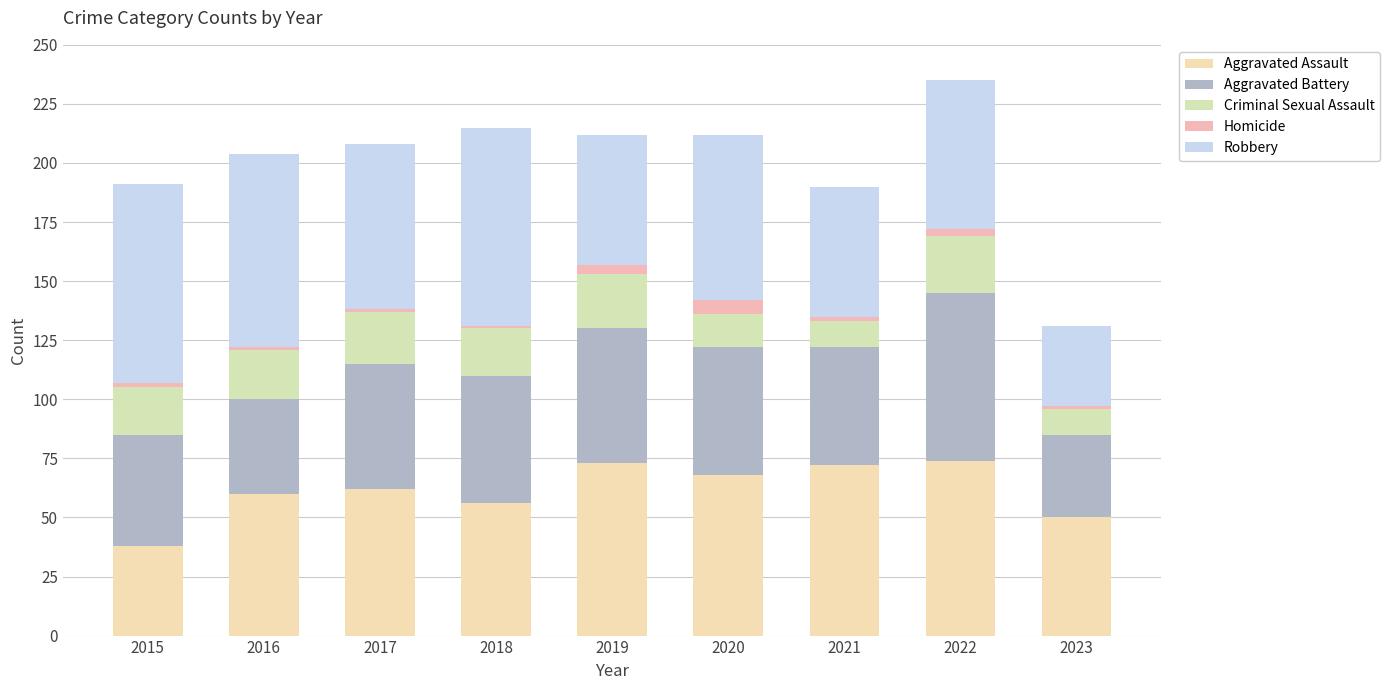

What are all the series names shown in the legend?

Aggravated Assault, Aggravated Battery, Criminal Sexual Assault, Homicide, Robbery